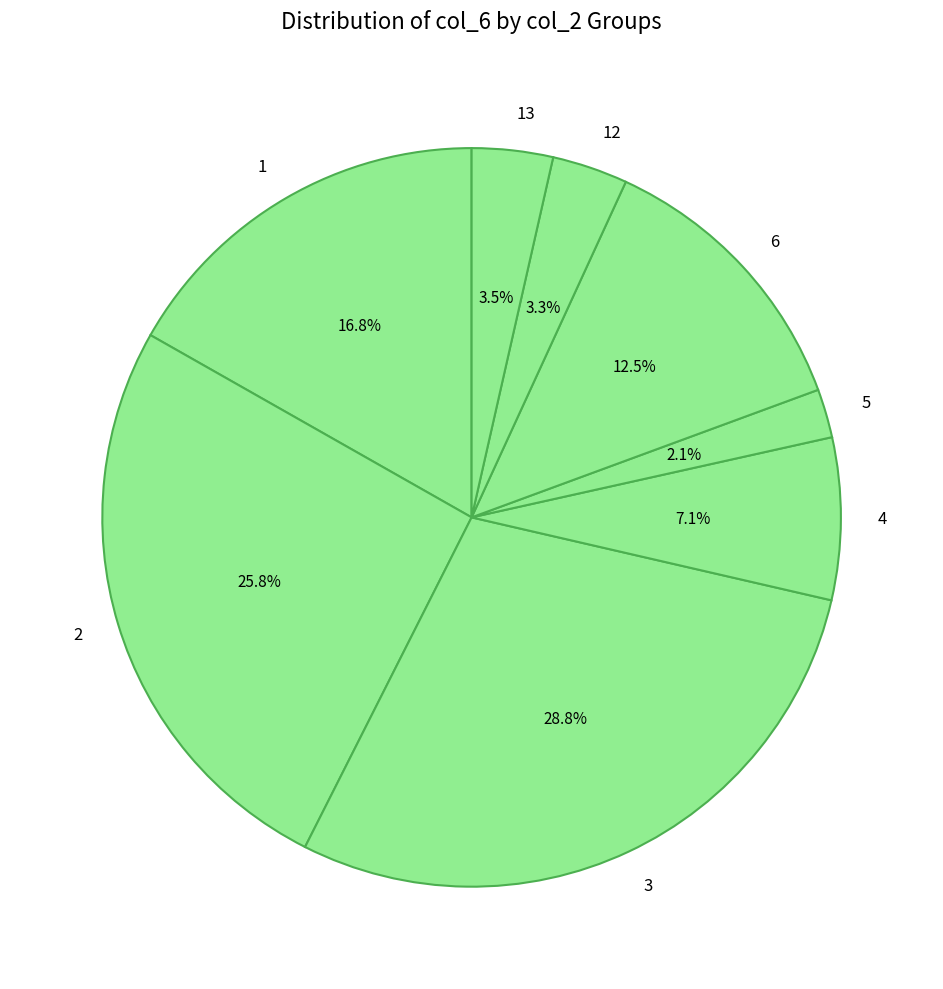

True or false: 3 accounts for 10% of the total.

False